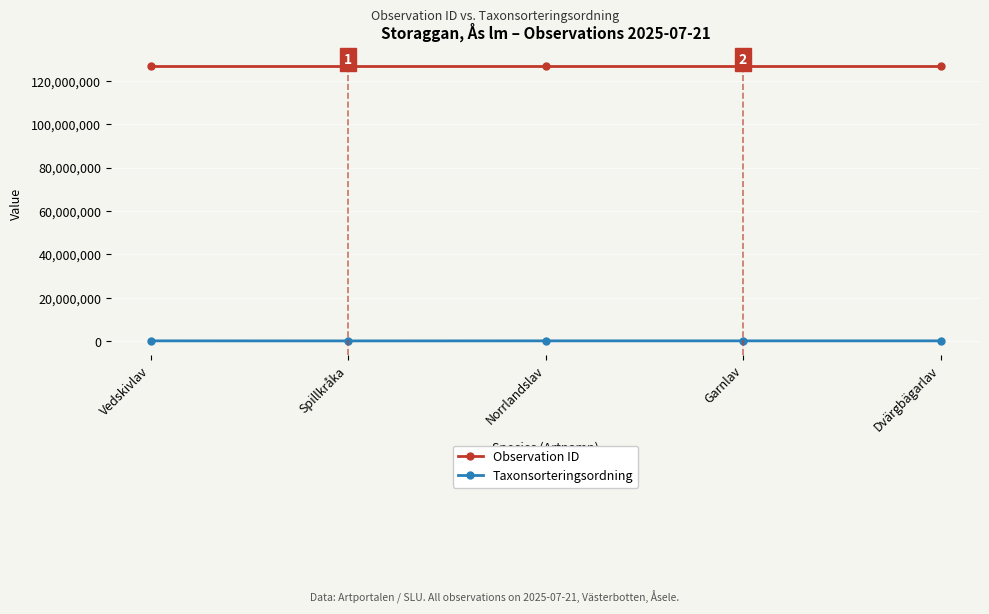

True or false: Observation ID has a value of 126814940 at Vedskivlav.

True